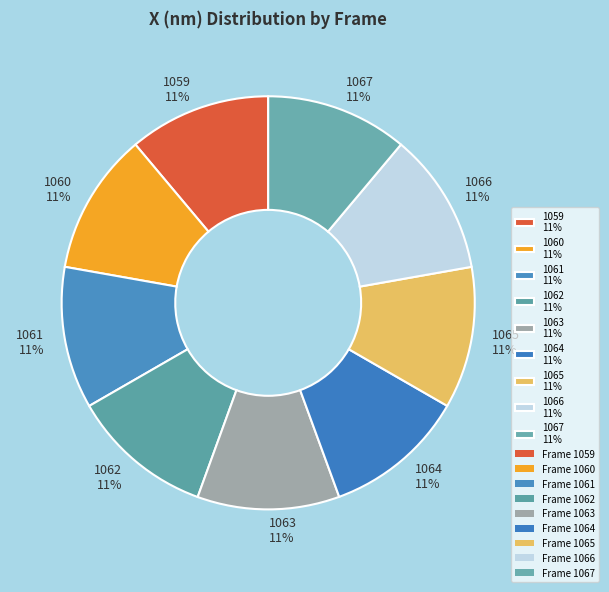

What is the ratio of the value at 1061 to the value at 1063?

1.0